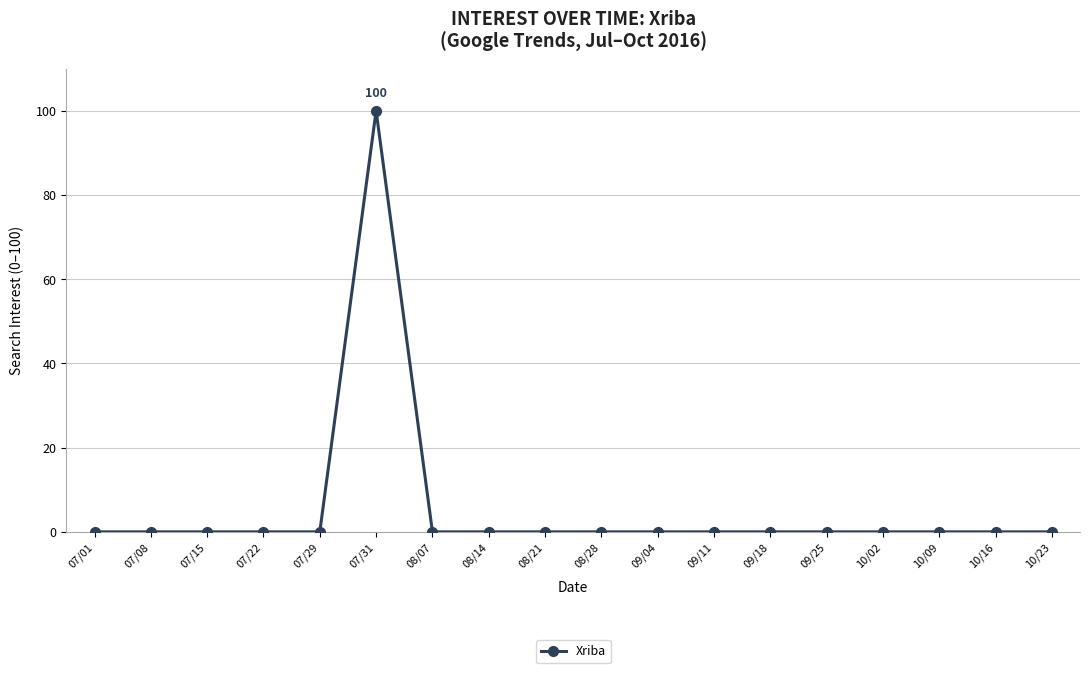

What is the maximum value shown in the chart?

100